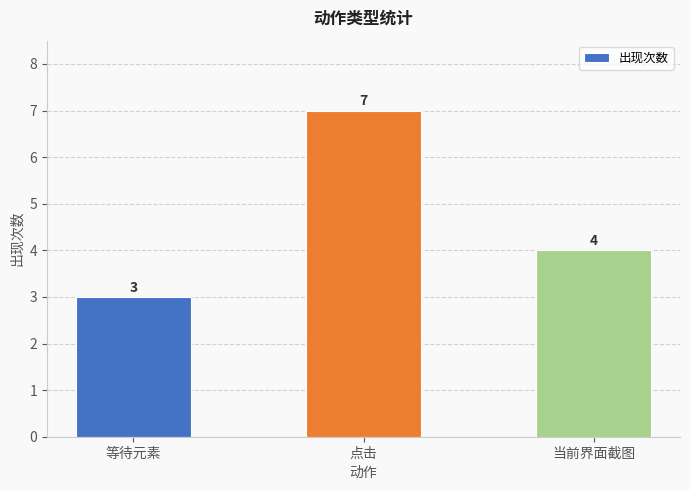

At which label does the data first exceed 4?

点击